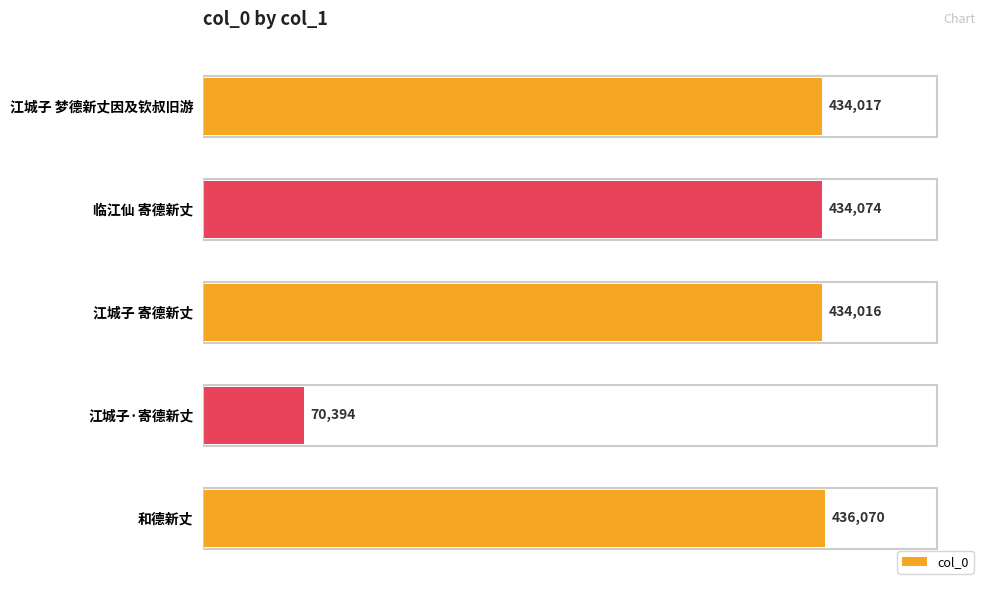

List the labels in order of value, largest first.

和德新丈, 临江仙 寄德新丈, 江城子 梦德新丈因及钦叔旧游, 江城子 寄德新丈, 江城子·寄德新丈